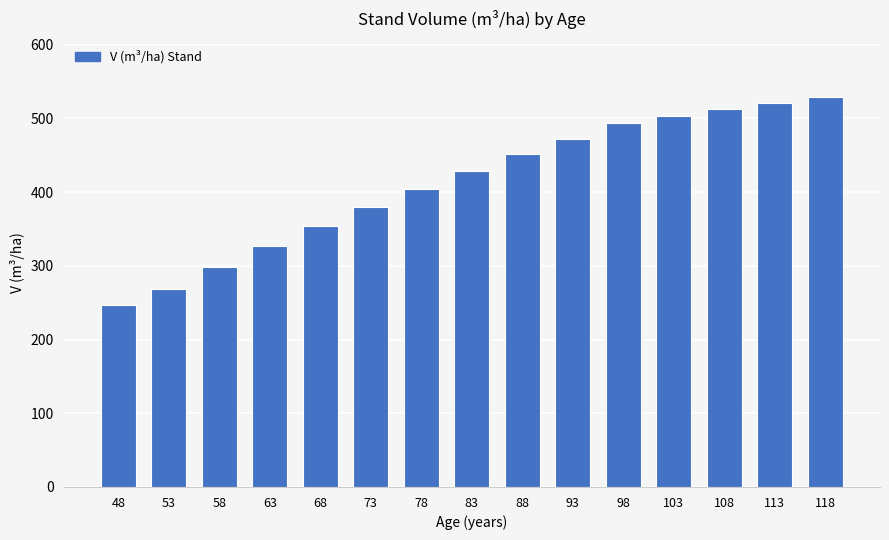

At which label does the data first exceed 428?

83